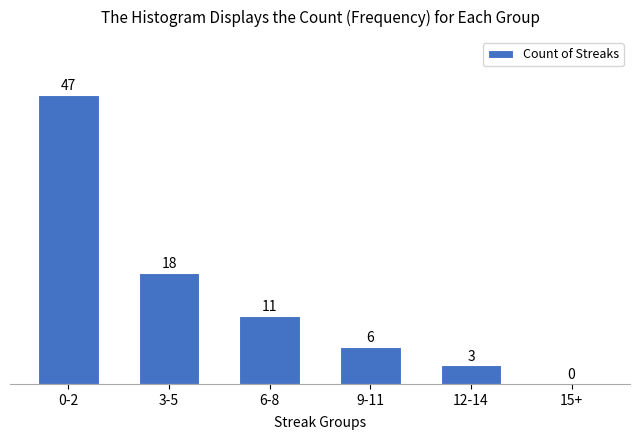

Reading left to right, what are all the values shown in this chart?

0-2=47	3-5=18	6-8=11	9-11=6	12-14=3	15+=0